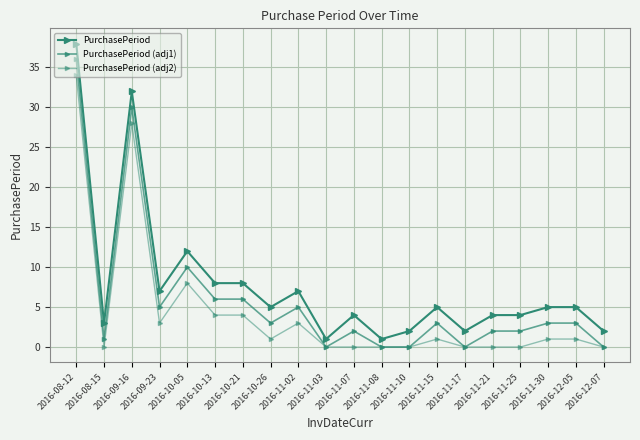

How many lines are shown in the chart?

3